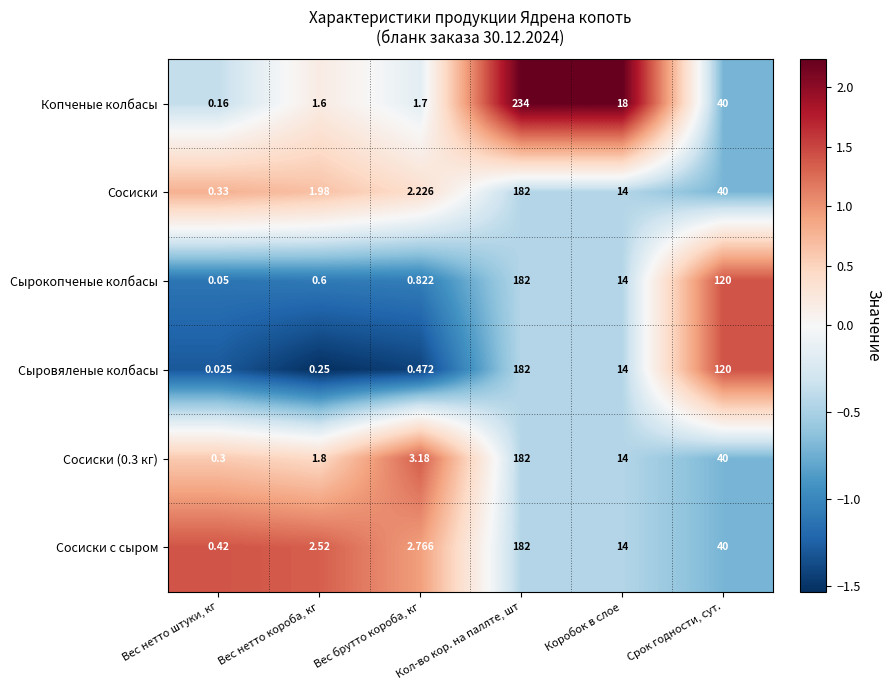

Which series has the largest range (max minus min)?

Копченые колбасы